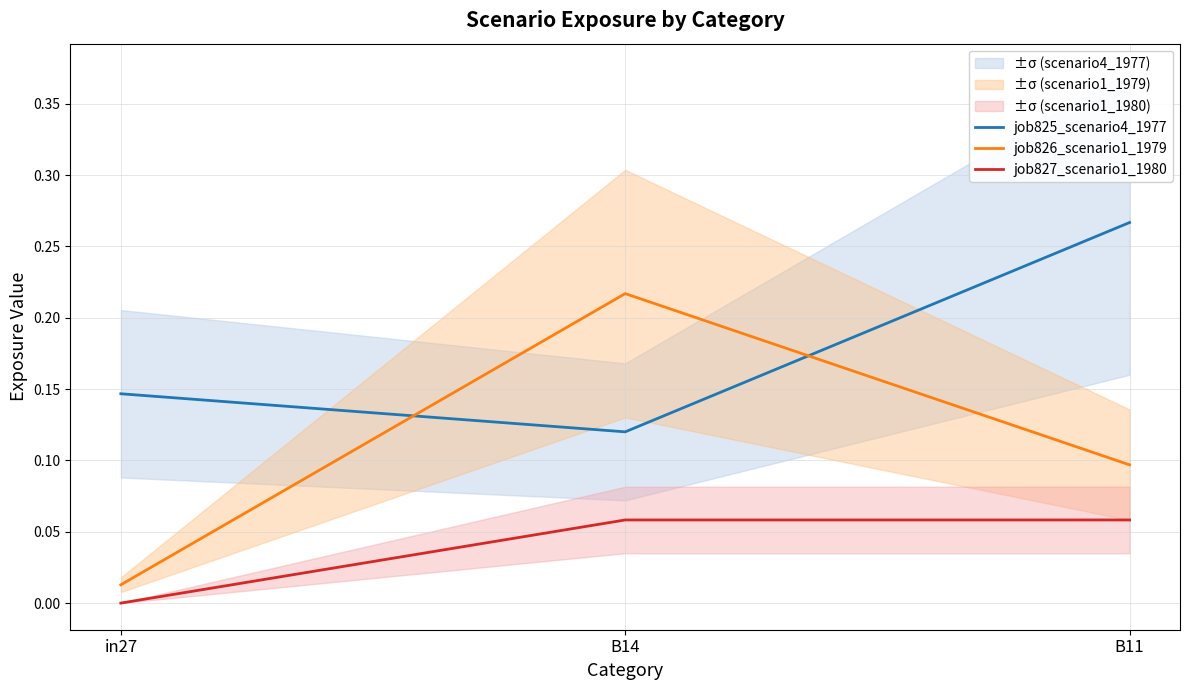

What is the value of the job825_scenario4_1977 point at the 1st from the left?

0.1